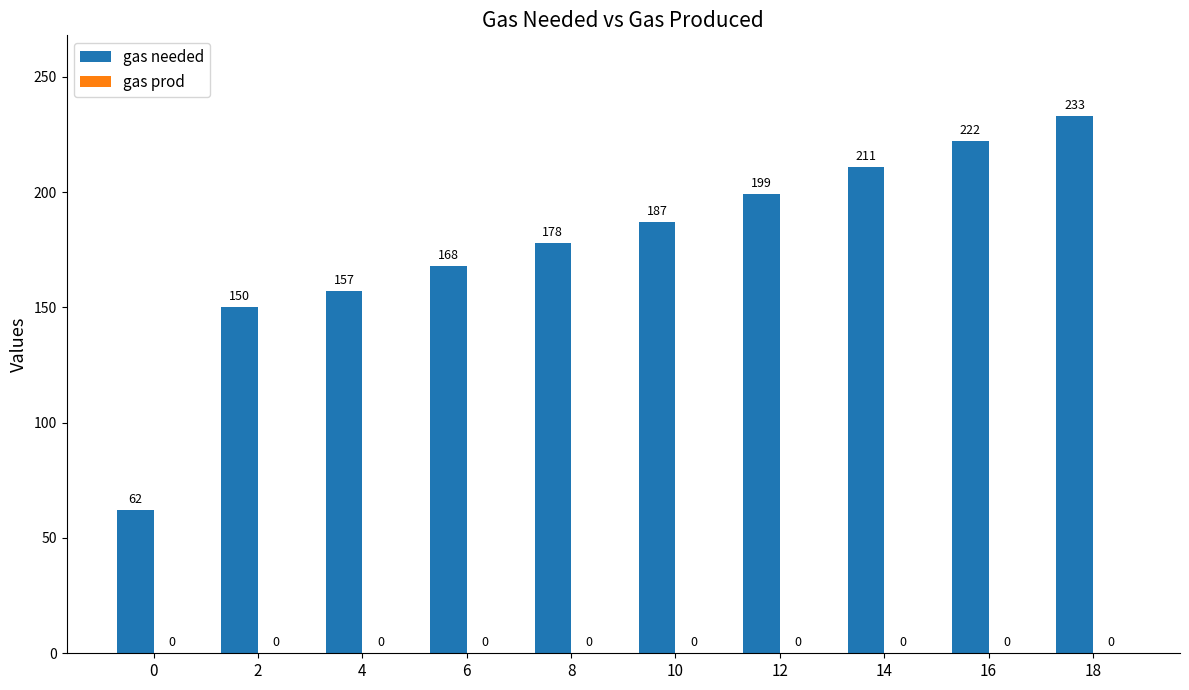

Rank the categories by value from lowest to highest.

0, 2, 4, 6, 8, 10, 12, 14, 16, 18